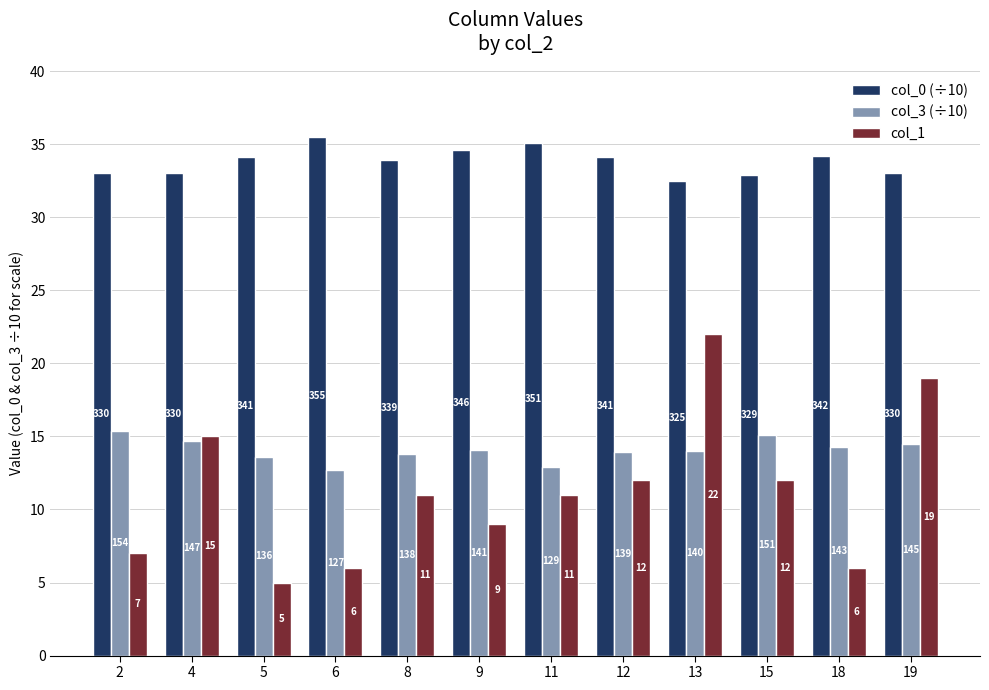

Reading left to right, what are all the values shown in this chart?

col_0 (÷10): 33.0	33.0	34.1	35.5	33.9	34.6	35.1	34.1	32.5	32.9	34.2	33.0
col_3 (÷10): 15.4	14.7	13.6	12.7	13.8	14.1	12.9	13.9	14.0	15.1	14.3	14.5
col_1: 7.0	15.0	5.0	6.0	11.0	9.0	11.0	12.0	22.0	12.0	6.0	19.0